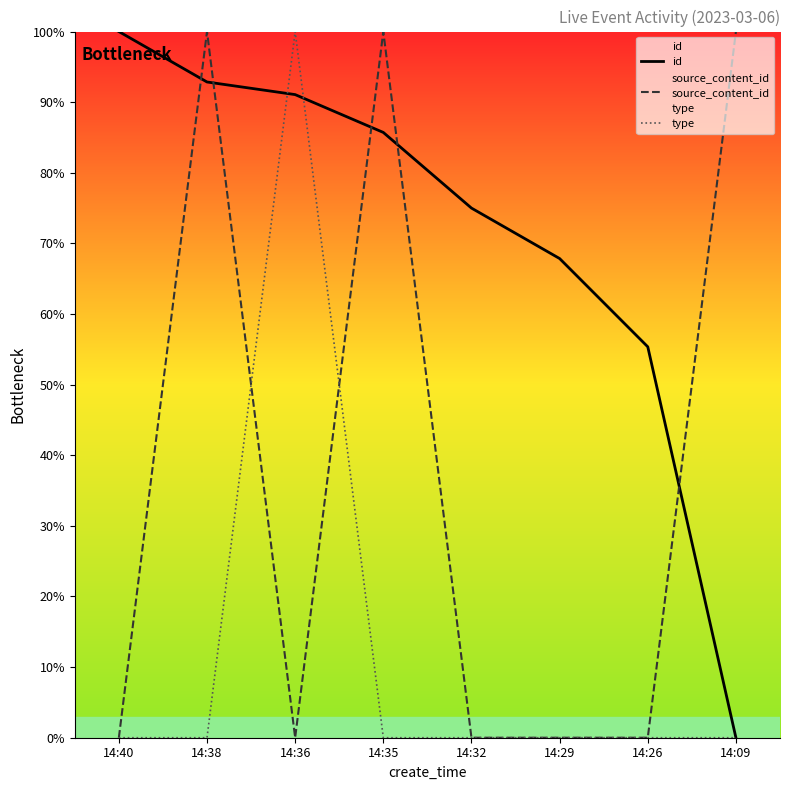

How many lines are shown in the chart?

3